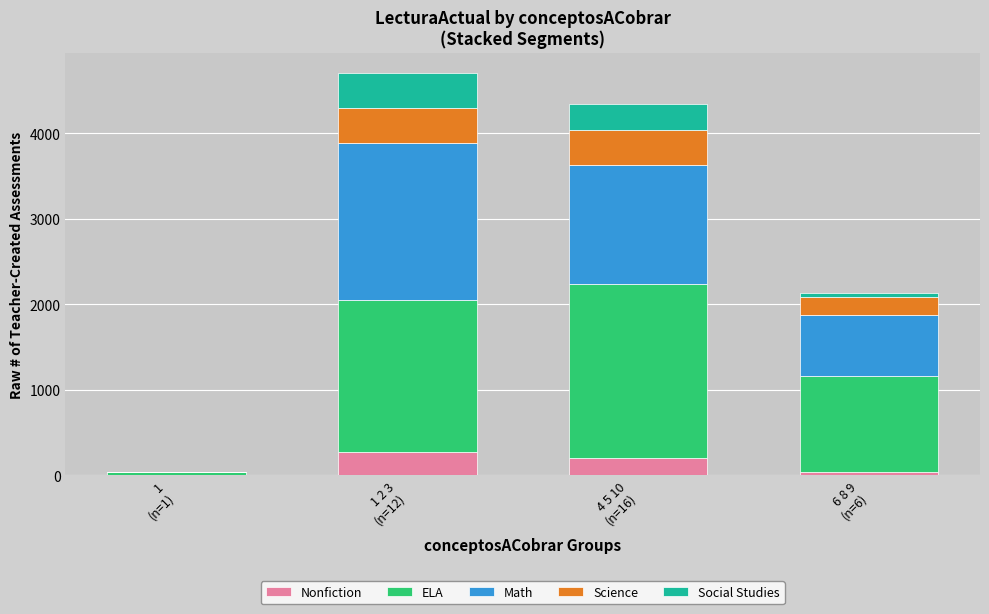

What is the sum of all Nonfiction values?

515.9